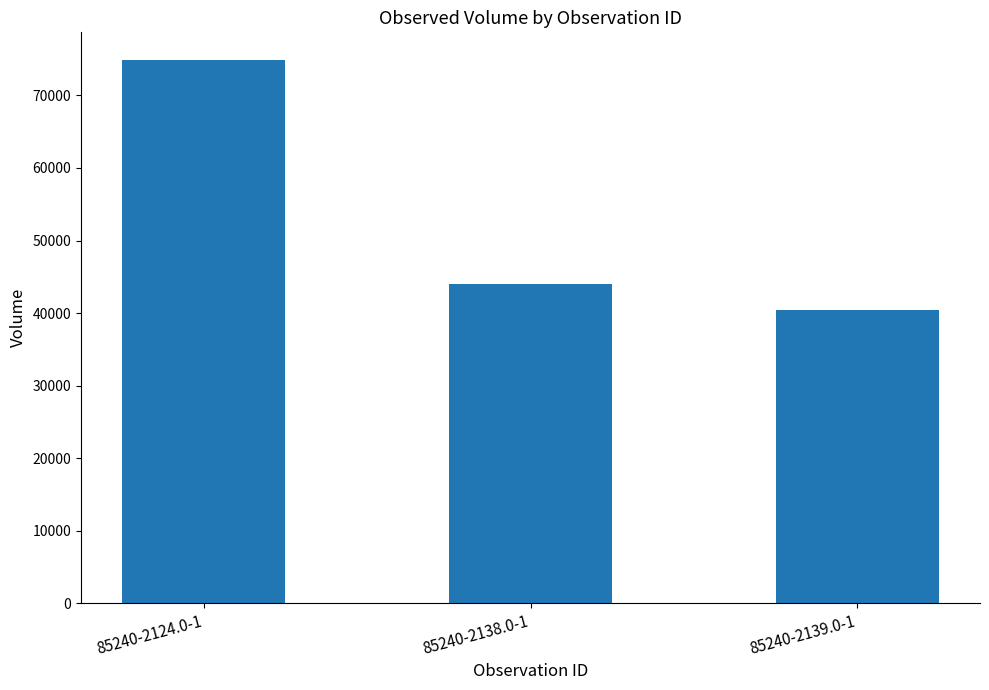

The chart shows a value of 40354 at 85240-2139.0-1. True or false?

True